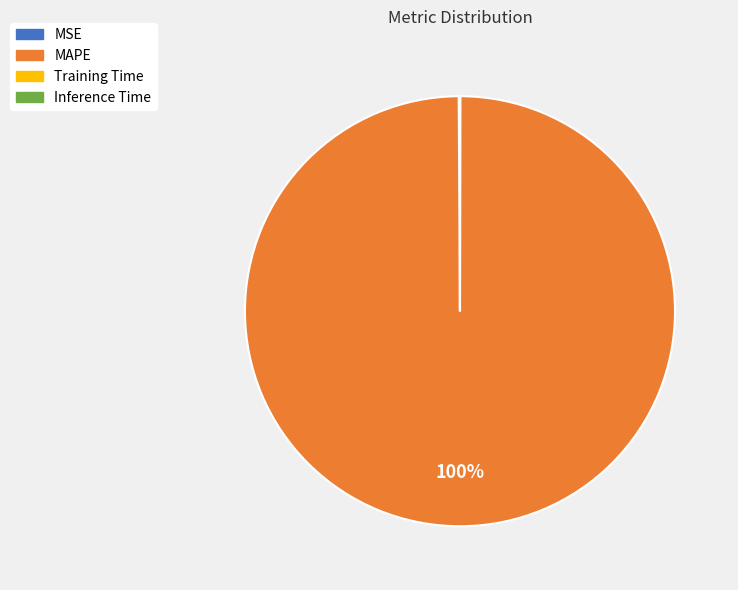

What is the largest slice in the pie chart?

MAPE